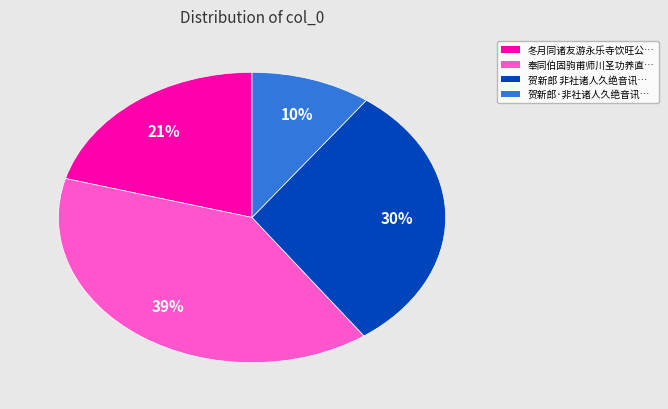

How many segments does this pie chart have?

4